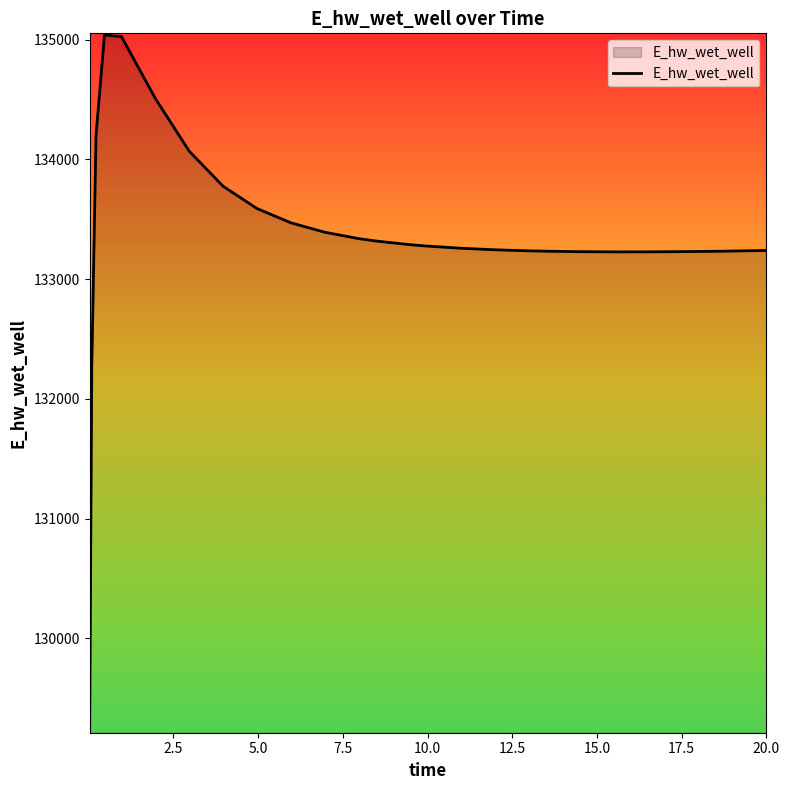

What is the greatest value displayed?

135040.5